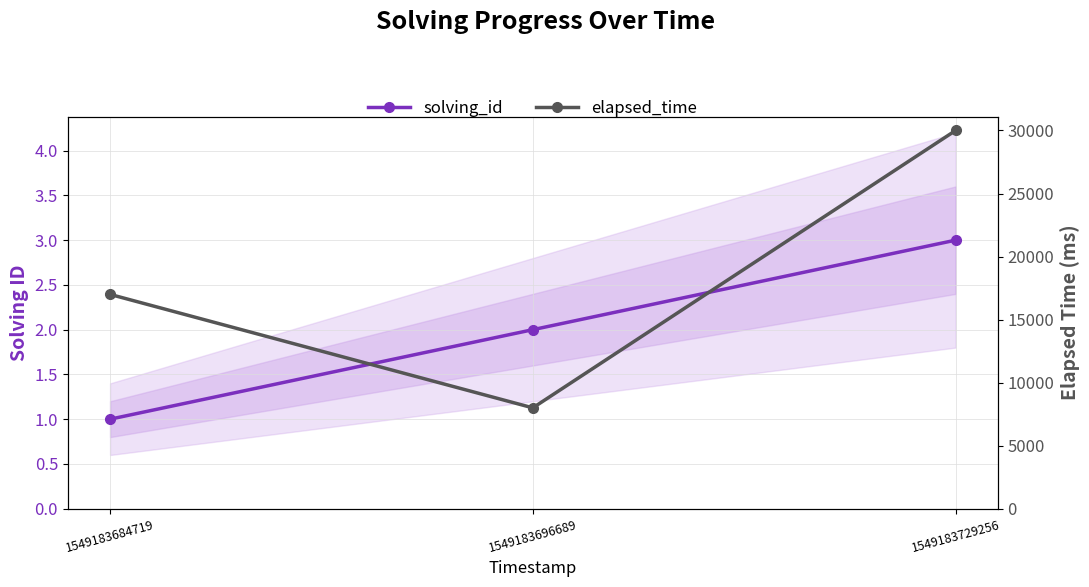

How many distinct data groups are displayed?

2